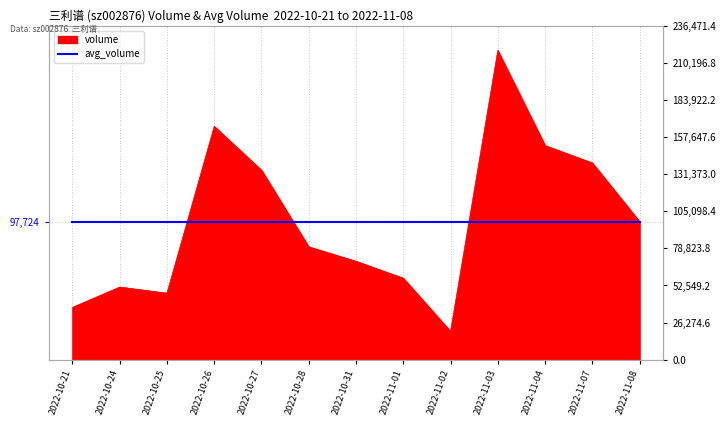

What is the approximate value at 2022-10-26?

165202